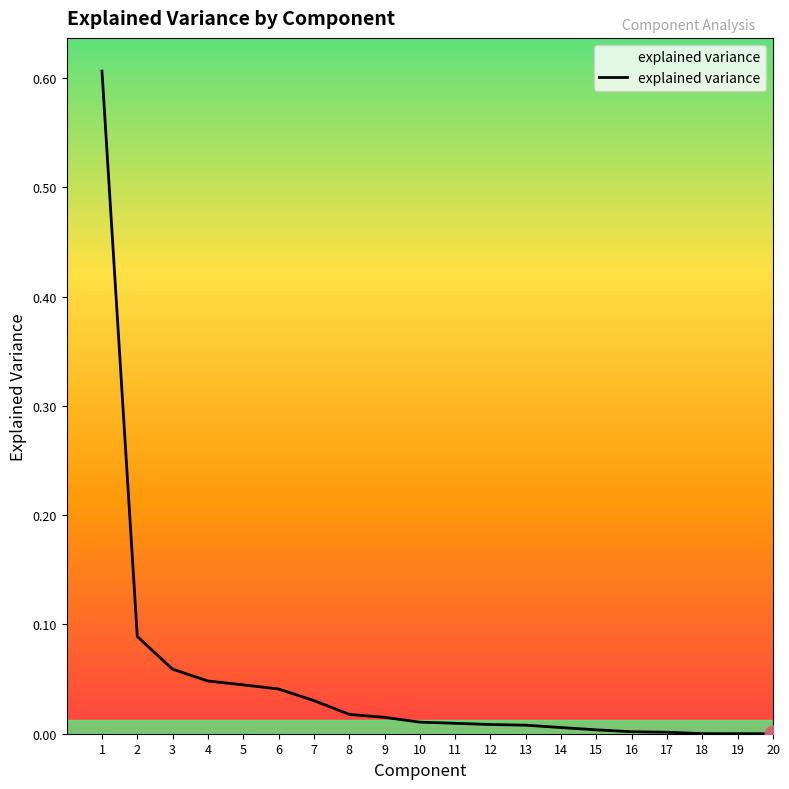

What is the difference between the maximum and minimum values?

0.6